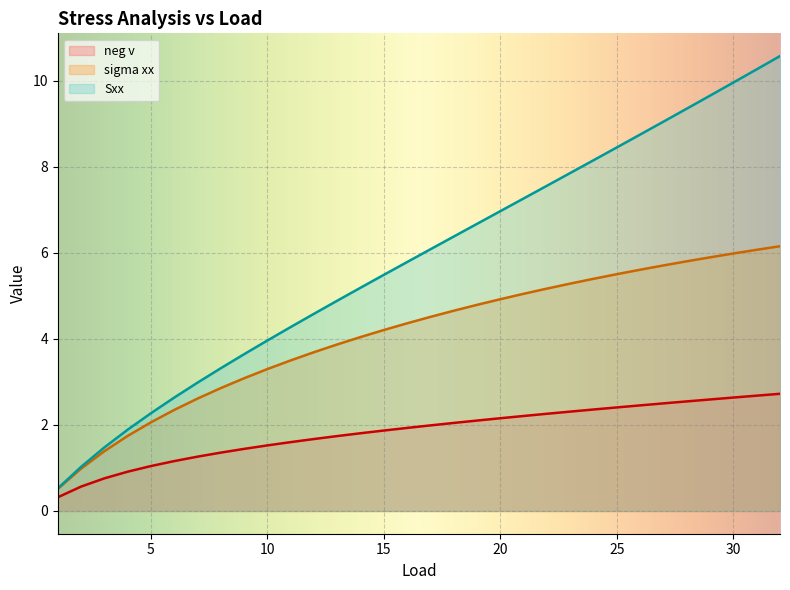

What is the difference between the highest and lowest values at 16?

3.9